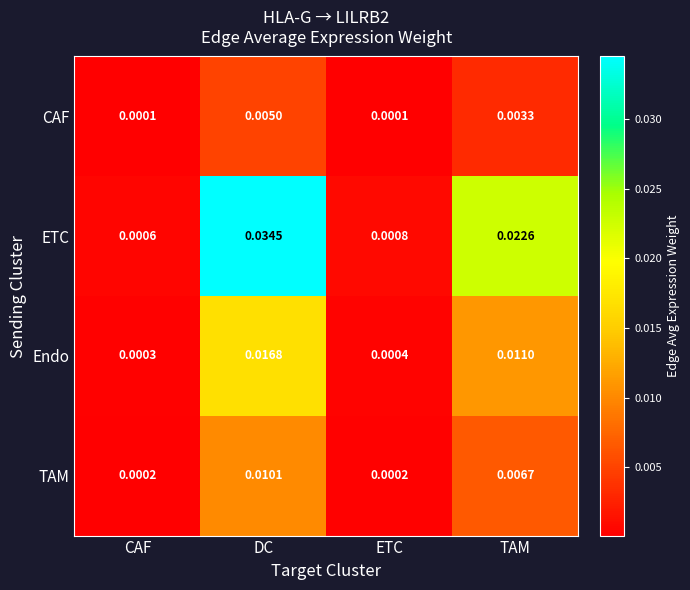

Which category has the lowest value in the ETC series?

CAF